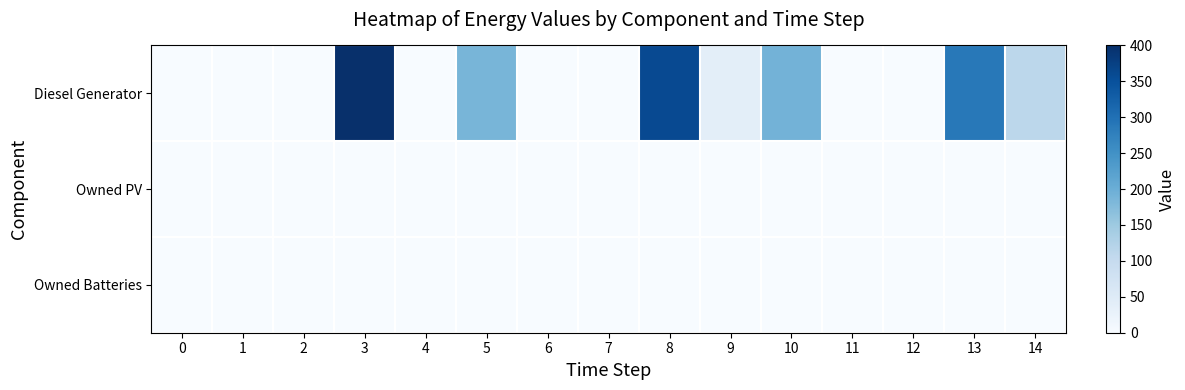

Rank the series by their maximum value, from highest to lowest.

row_0, row_1, row_2